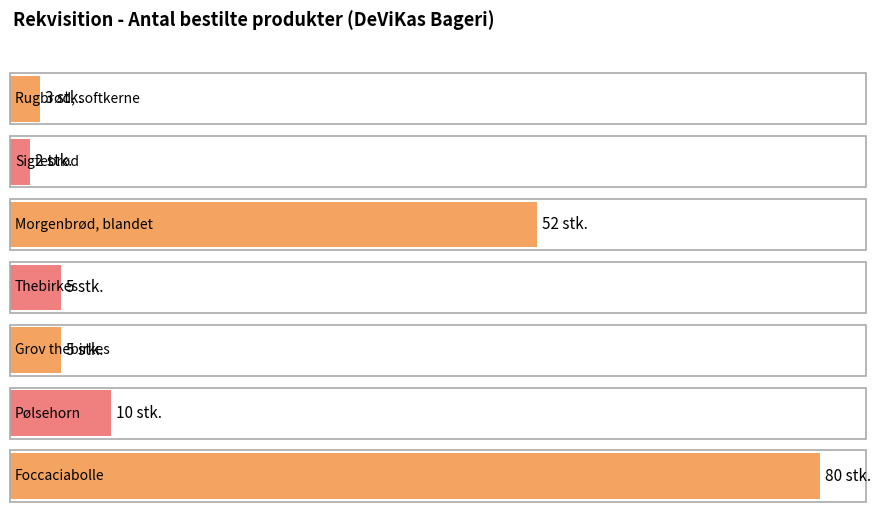

Read the value at Pølsehorn, to the nearest 10.

10